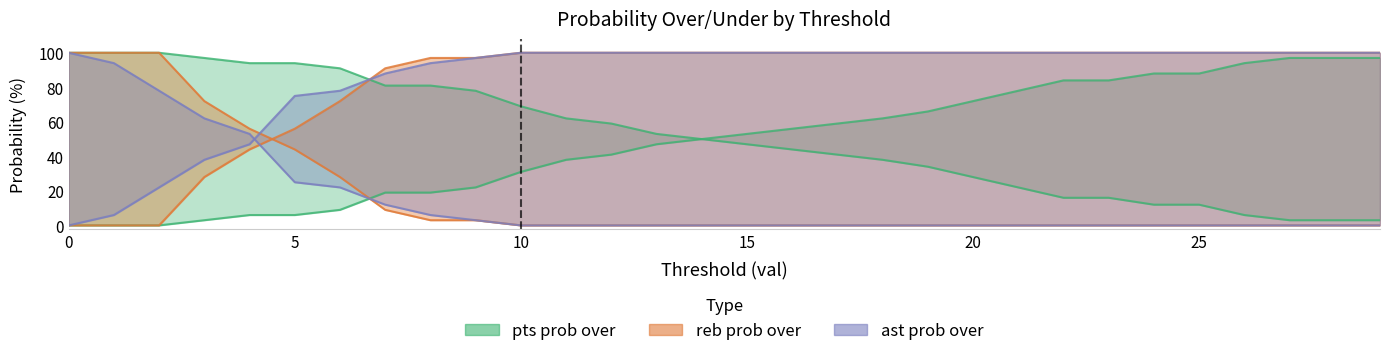

True or false: pts prob over and pts prob under intersect in this chart.

False